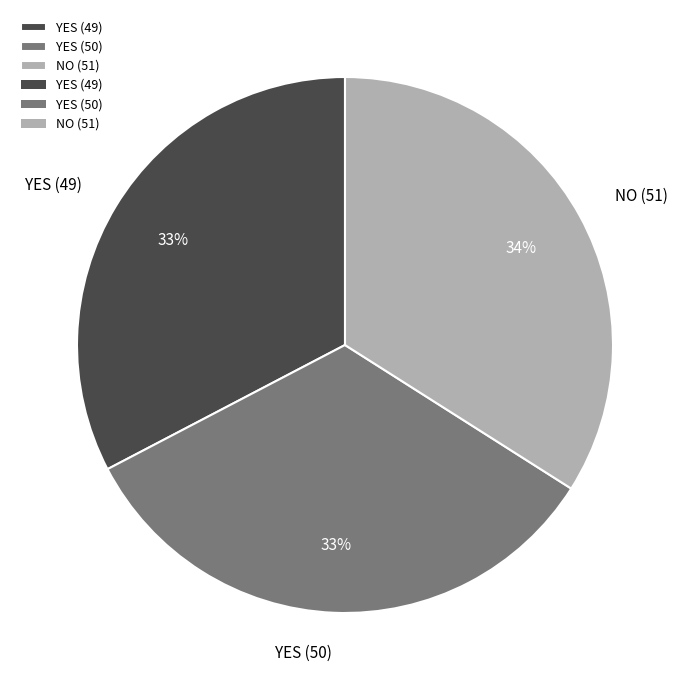

Which category has the biggest portion of the pie?

NO (51)